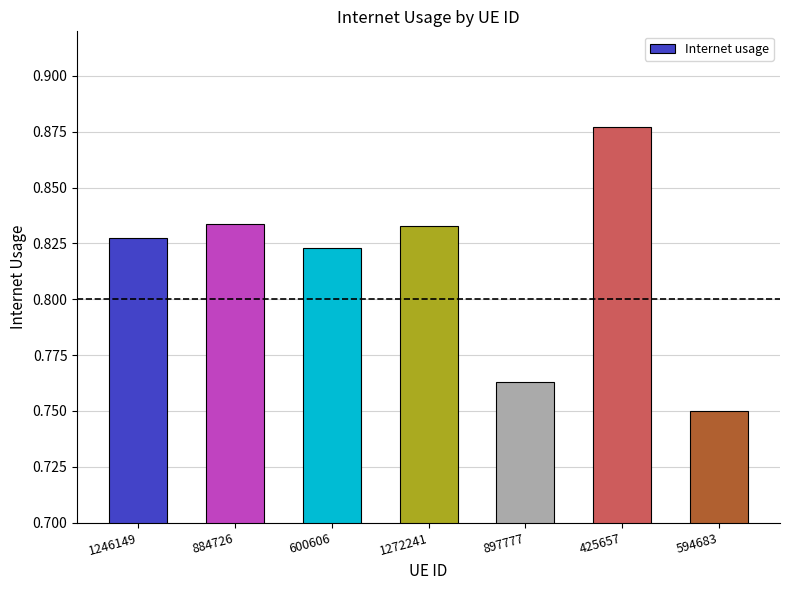

The chart shows a value of 1.1 at 600606. True or false?

False